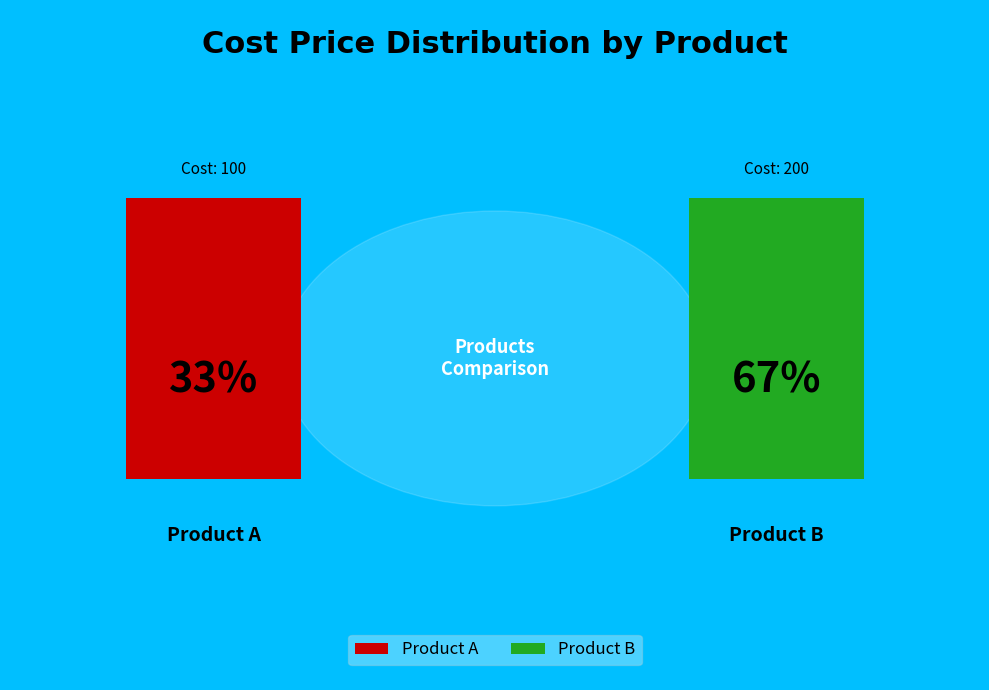

Is there any slice that represents more than half of the pie?

Yes